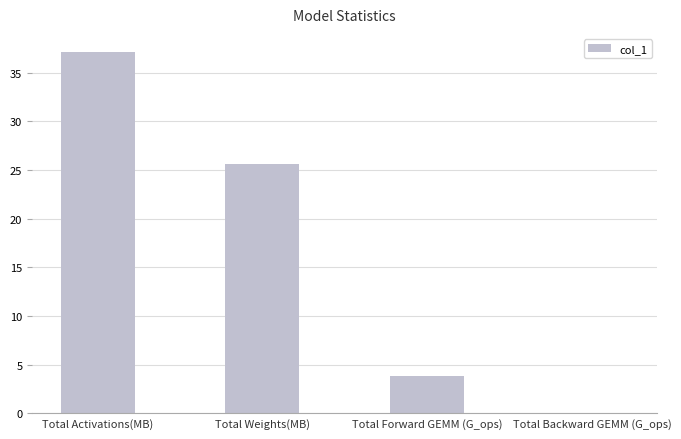

Are the bars horizontal?

No